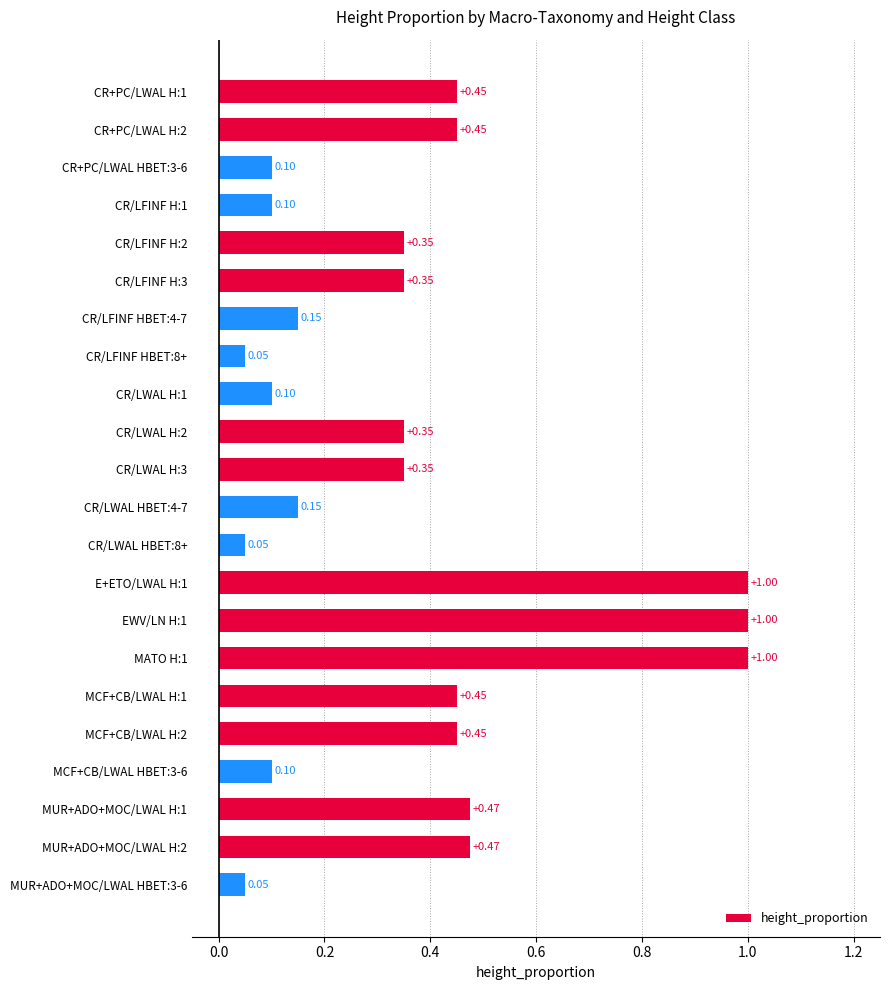

Between CR/LWAL HBET:8+ and CR/LWAL H:2, which is larger?

CR/LWAL H:2